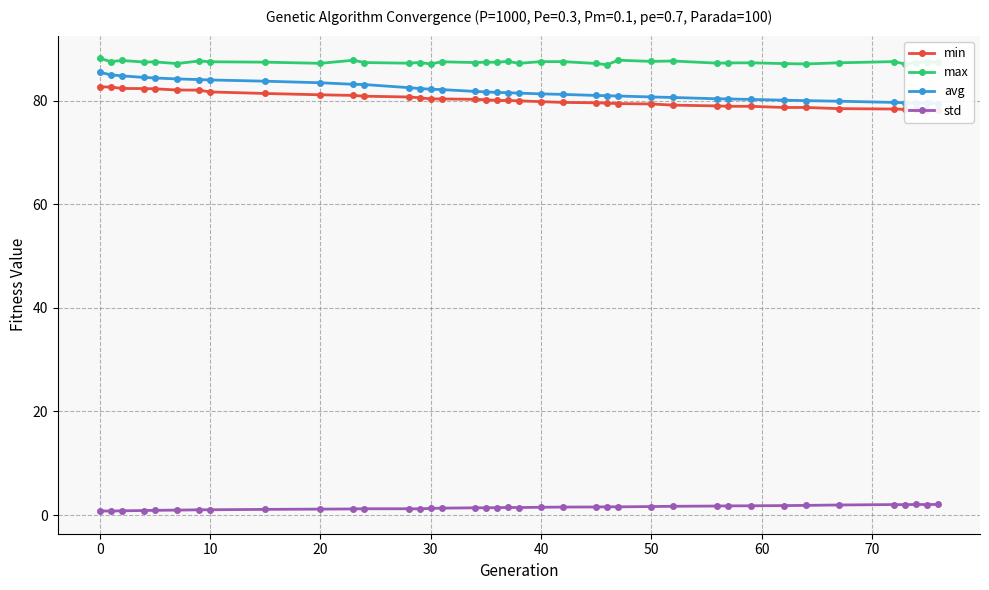

Reading left to right, what are all the values shown in this chart?

min: 82.7	82.6	82.4	82.3	82.3	82.1	82.0	81.7	81.4	81.1	81.0	80.9	80.7	80.6	80.3	80.3	80.3	80.2	80.0	80.0	80.0	79.8	79.7	79.6	79.5	79.4	79.4	79.1	79.0	78.9	78.9	78.7	78.7	78.5	78.4	78.3	78.3	78.2	78.2
max: 88.2	87.5	87.8	87.5	87.5	87.2	87.7	87.5	87.4	87.2	87.8	87.4	87.2	87.4	87.1	87.5	87.4	87.4	87.4	87.6	87.2	87.5	87.5	87.2	86.9	87.8	87.6	87.7	87.2	87.3	87.3	87.2	87.1	87.3	87.5	87.1	87.4	87.5	87.4
avg: 85.5	85.0	84.8	84.5	84.4	84.2	84.1	84.0	83.8	83.5	83.2	83.1	82.5	82.4	82.2	82.1	81.8	81.7	81.6	81.5	81.5	81.3	81.2	81.0	81.0	80.9	80.7	80.6	80.4	80.3	80.2	80.1	80.0	79.9	79.7	79.6	79.6	79.5	79.4
std: 0.8	0.8	0.8	0.9	0.9	0.9	1.0	1.0	1.1	1.1	1.2	1.2	1.2	1.2	1.3	1.3	1.4	1.4	1.4	1.5	1.4	1.5	1.5	1.5	1.6	1.6	1.6	1.7	1.7	1.8	1.8	1.8	1.9	1.9	2.0	2.0	2.0	2.0	2.0